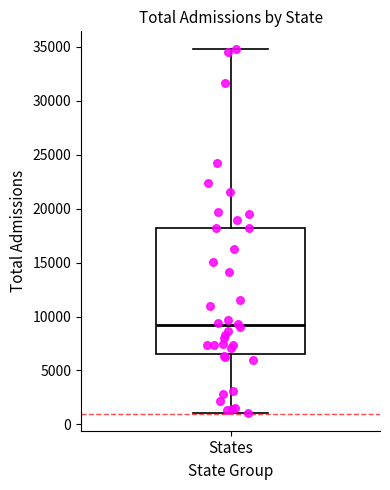

Transcribe this box plot: give where the median line is, the range the box spans, and where the two whiskers end, as read against the y-axis. The values are not printed on the chart, so give them approximately, as read against the axis.

median 9000, box 6500 to 18000, whiskers 1000 to 34500